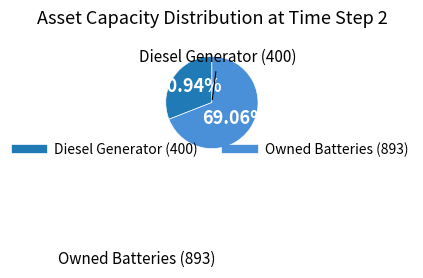

Is there any slice that represents more than half of the pie?

Yes